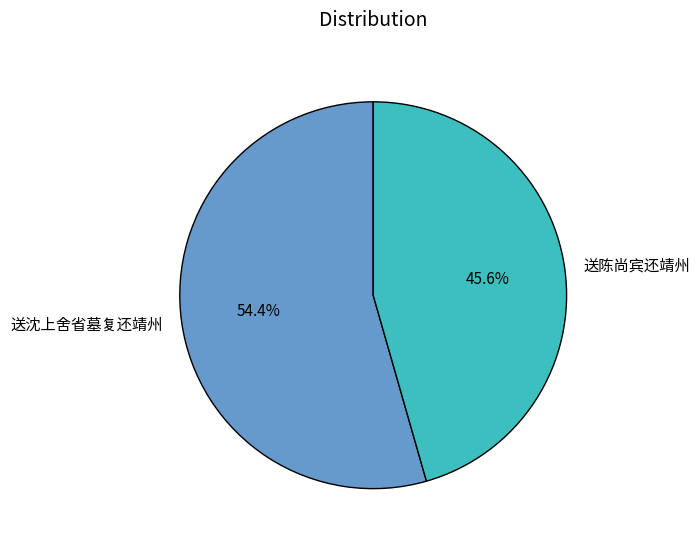

Is 送沈上舍省墓复还靖州 the majority of the pie?

Yes